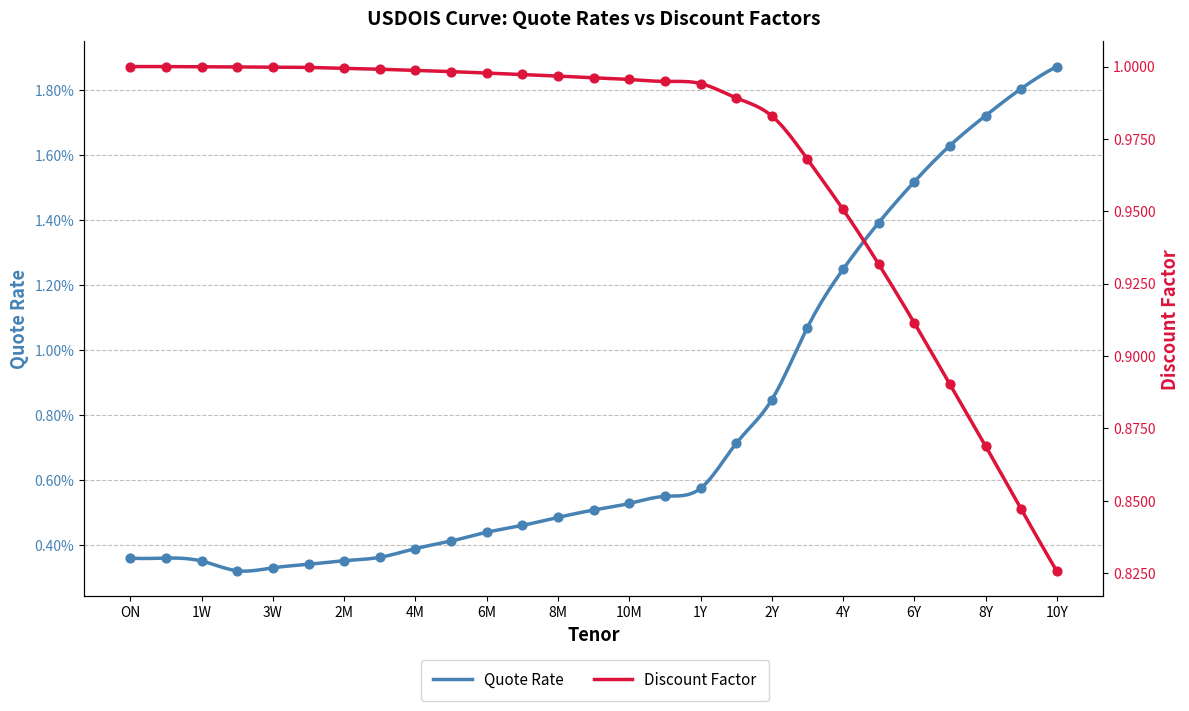

Is the value of Discount Factor at 6M greater than the value of Quote Value at 7Y?

Yes